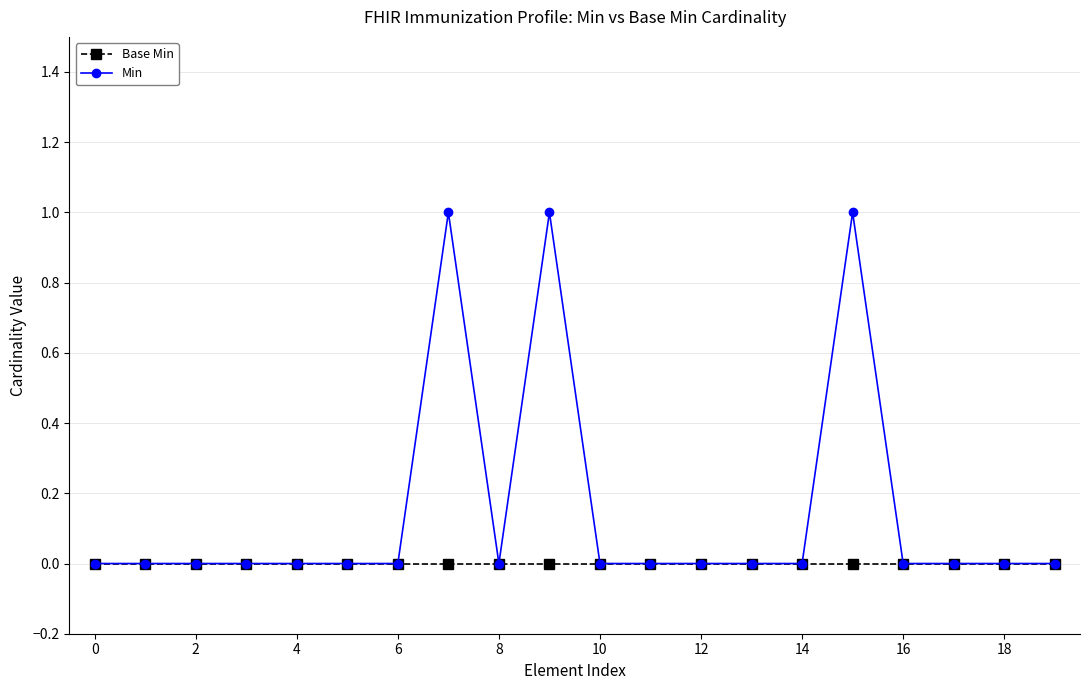

How many data points does each series have?

20